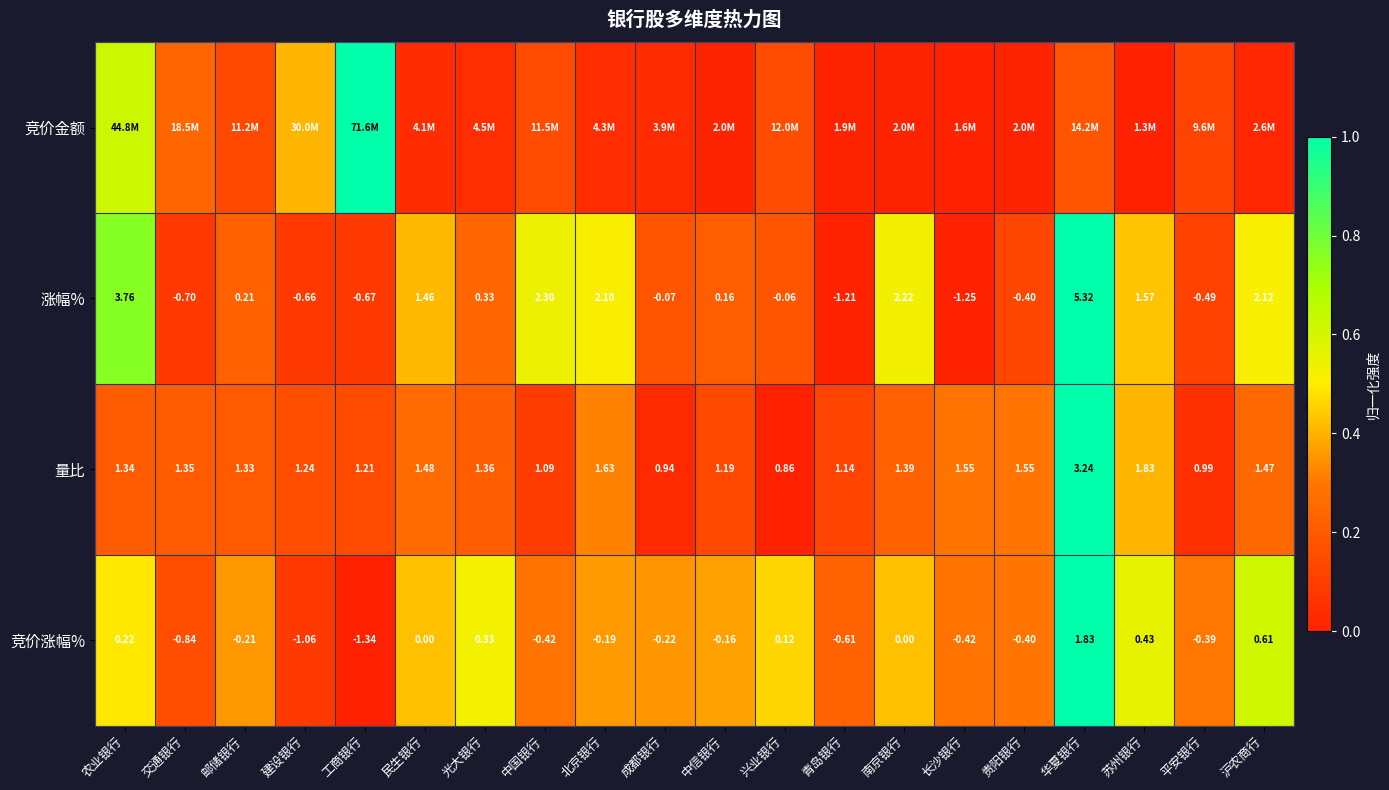

Where does the 竞价涨幅% series first go above 0?

农业银行